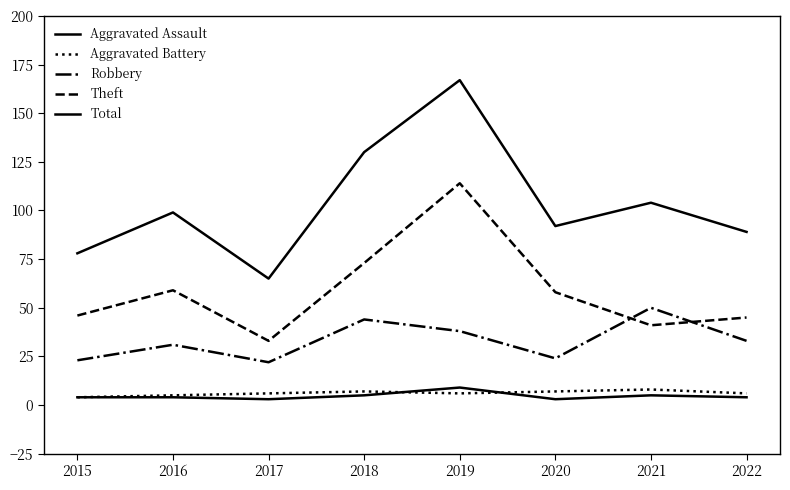

Reading right to left, extract all data points from this chart.

Aggravated Assault: 4	5	3	9	5	3	4	4
Aggravated Battery: 6	8	7	6	7	6	5	4
Robbery: 33	50	24	38	44	22	31	23
Theft: 45	41	58	114	73	33	59	46
Total: 89	104	92	167	130	65	99	78